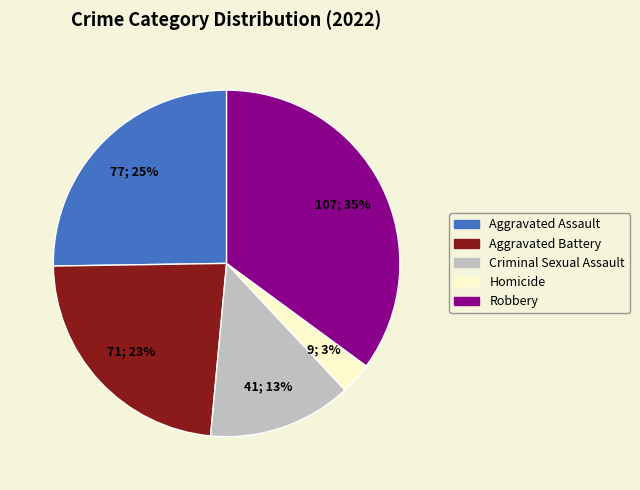

Which has a higher value, Homicide or Aggravated Battery?

Aggravated Battery